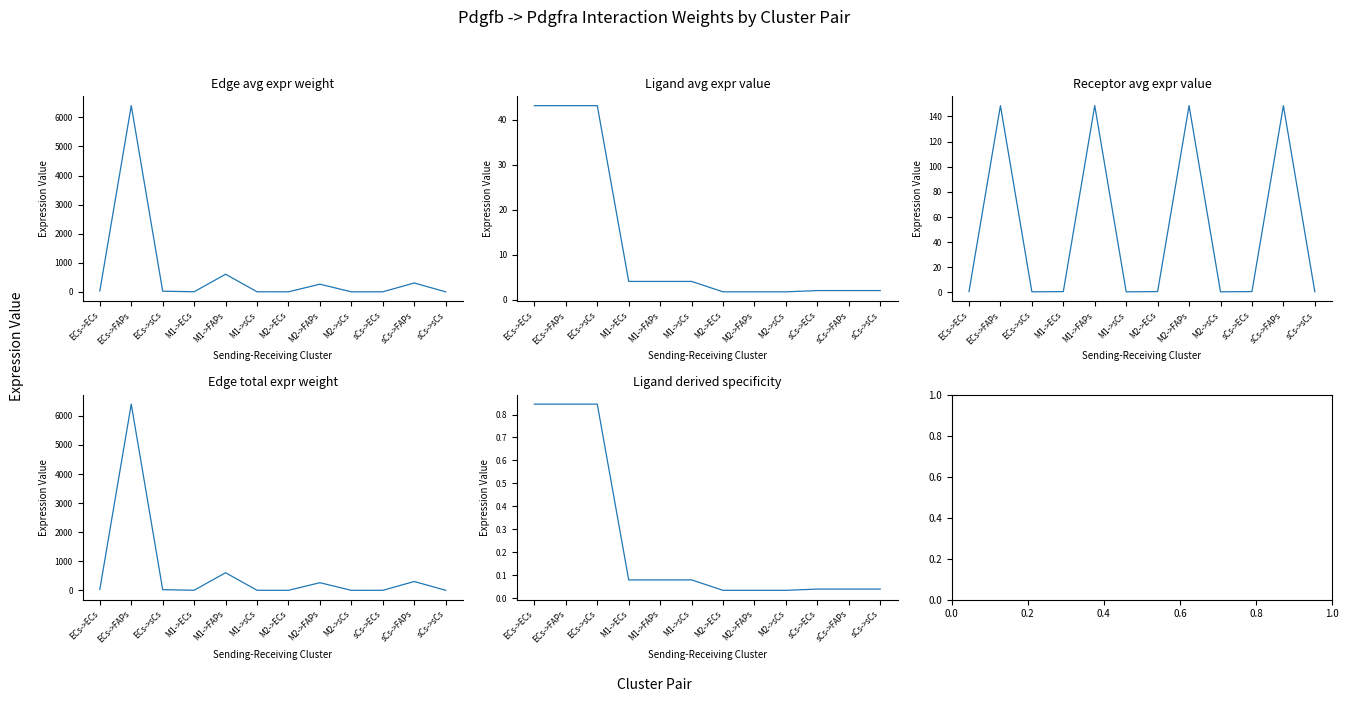

How many distinct data groups are displayed?

5